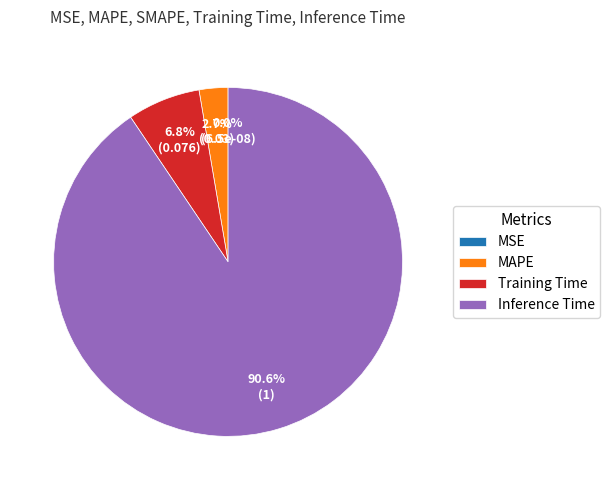

Which category has the biggest portion of the pie?

Inference Time